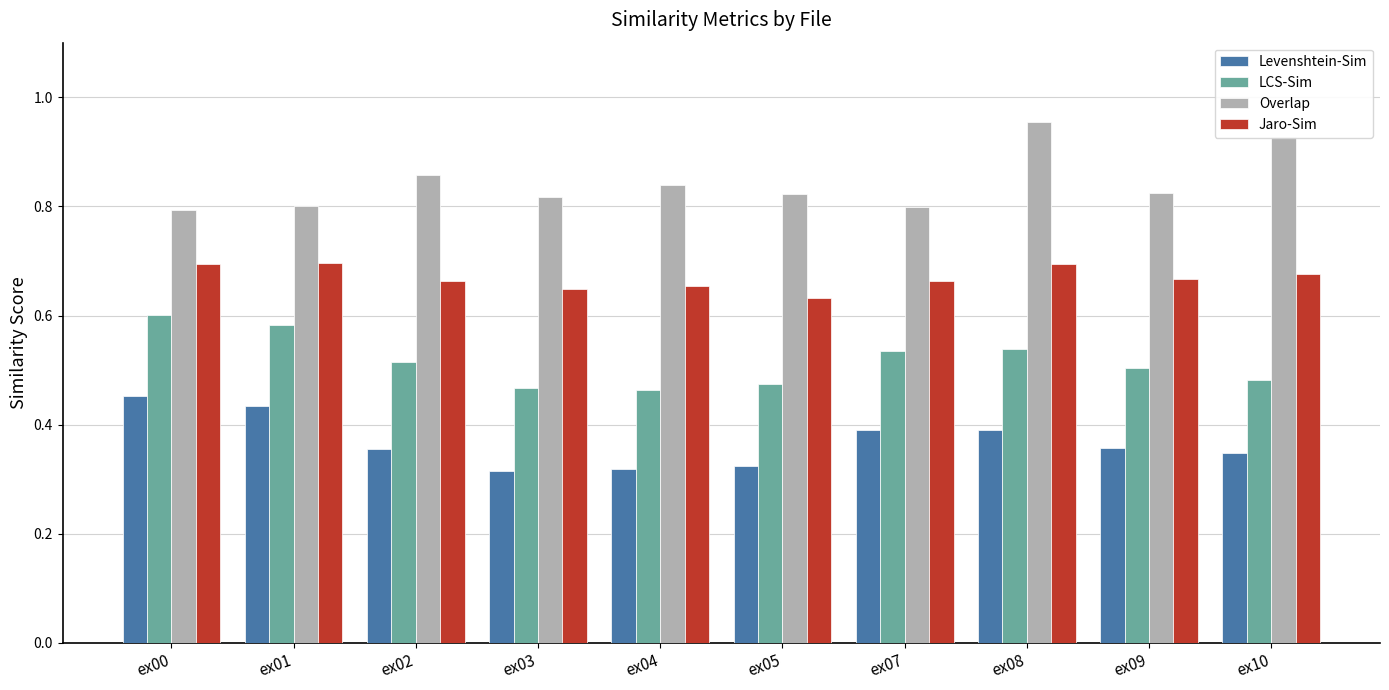

Count the Jaro-Sim values in the range 0 to 1.

10